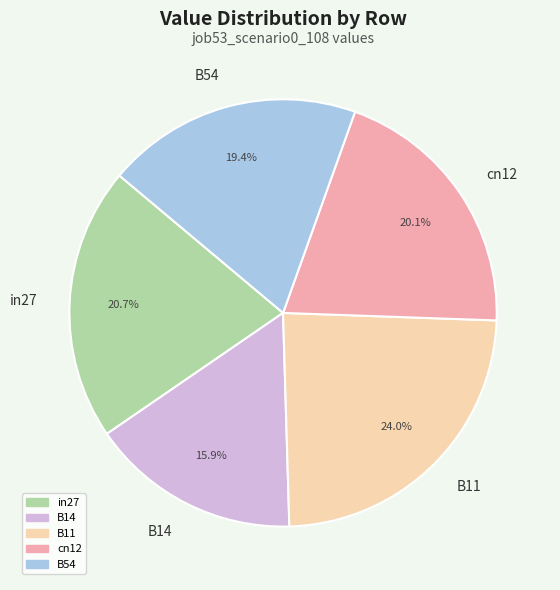

To the nearest percent, what is the difference between the B54 and cn12 slice percentages?

1%